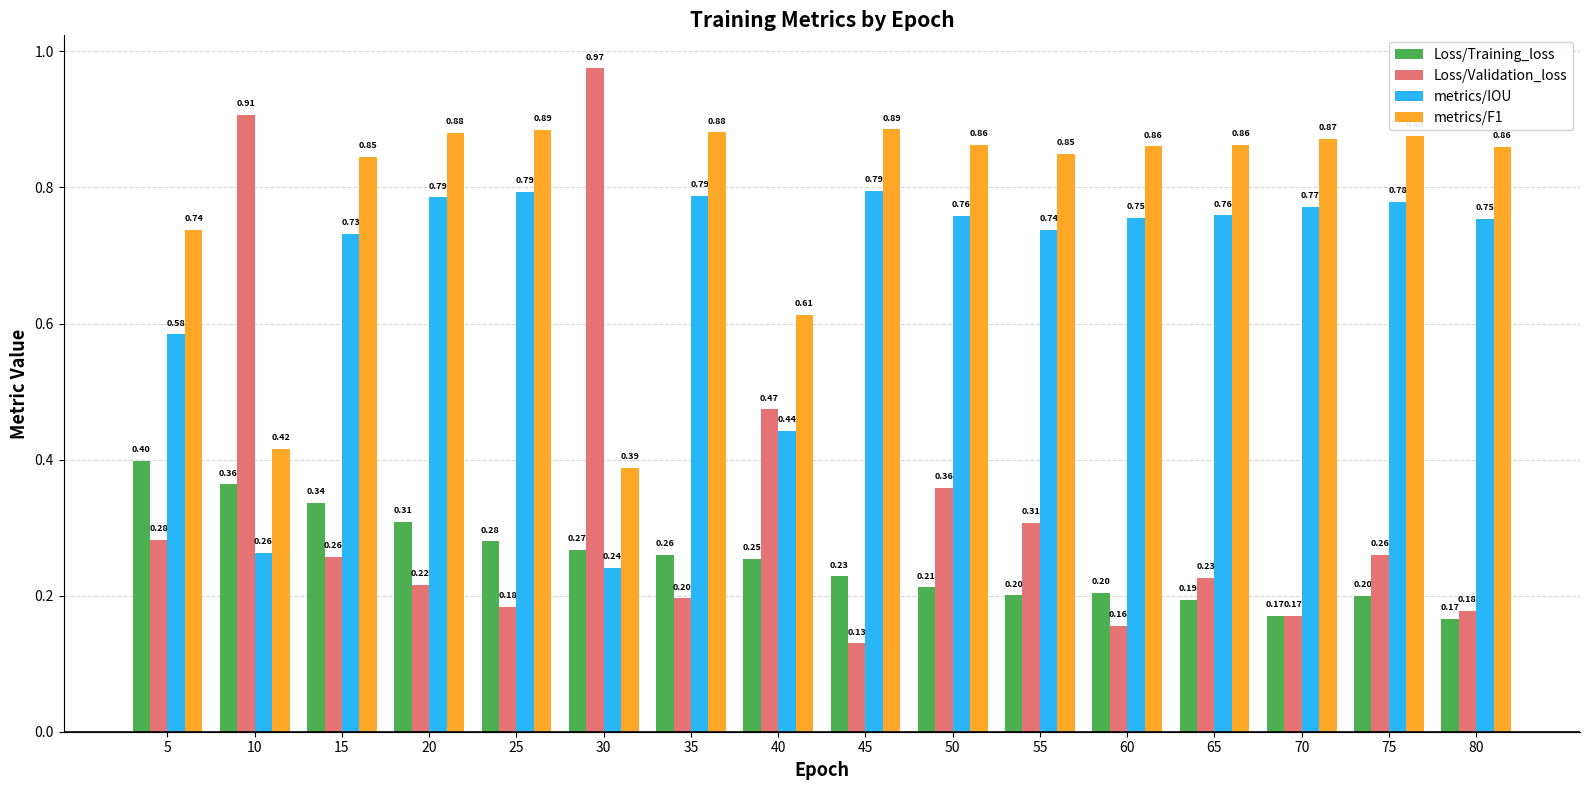

Which category has the lowest value in the metrics/IOU series?

30